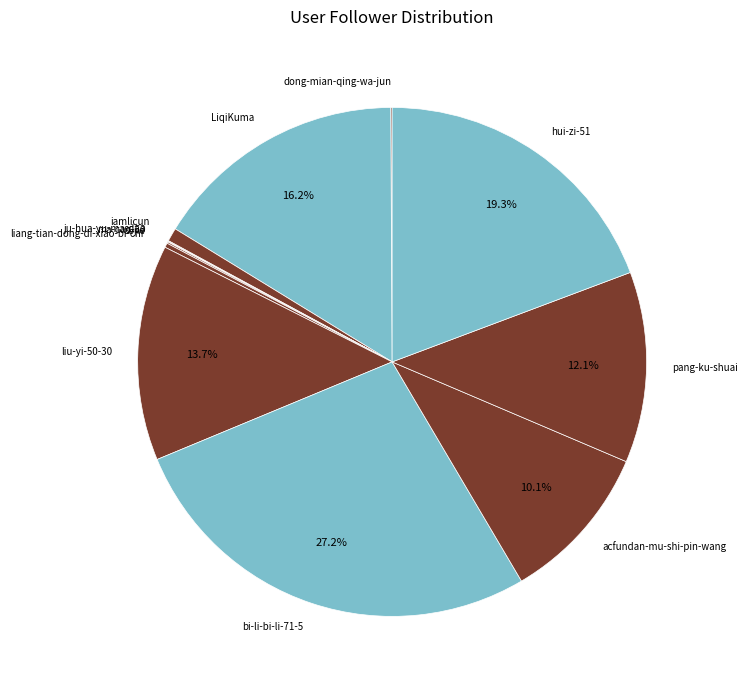

Combined, do bi-li-bi-li-71-5 and liang-tian-dong-di-xiao-bi-chi account for over 50%?

No